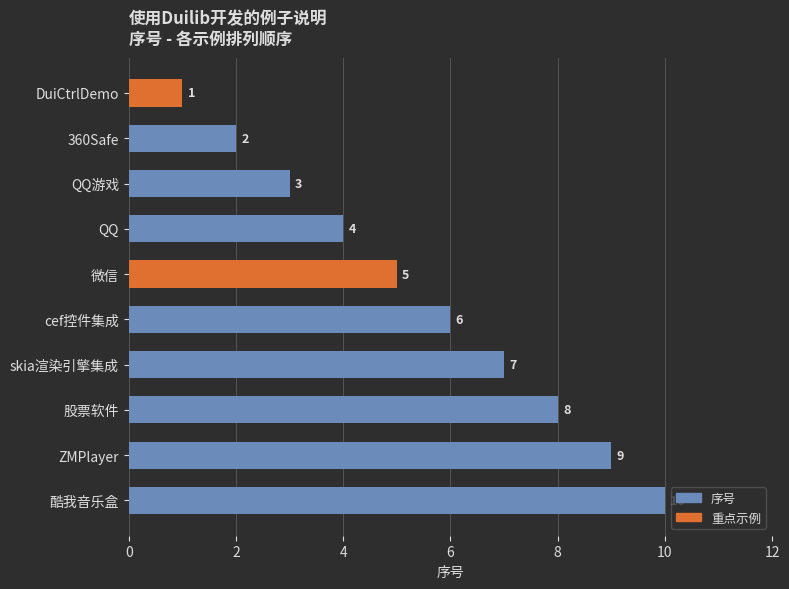

List the labels in order of value, smallest first.

DuiCtrlDemo, 360Safe, QQ游戏, QQ, 微信, cef控件集成, skia渲染引擎集成, 股票软件, ZMPlayer, 酷我音乐盒